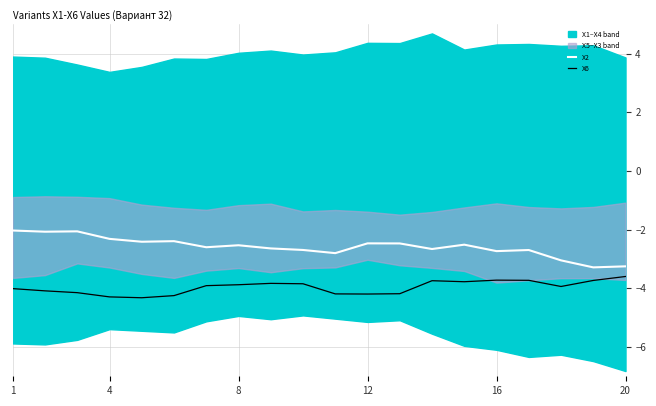

What is the lowest value of the X2 series?

-3.3